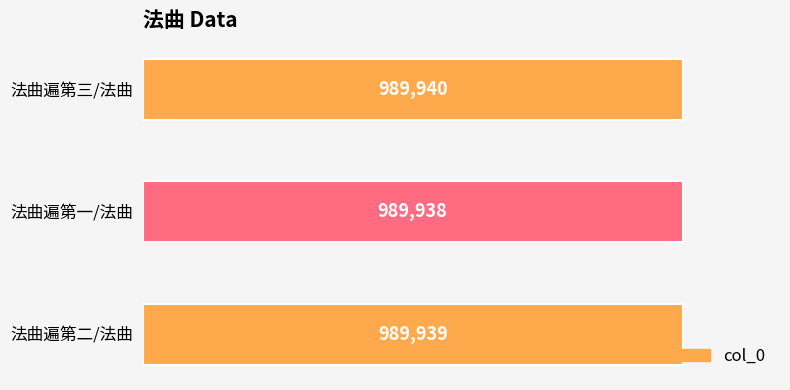

List the labels in order of value, smallest first.

法曲遍第一/法曲, 法曲遍第二/法曲, 法曲遍第三/法曲